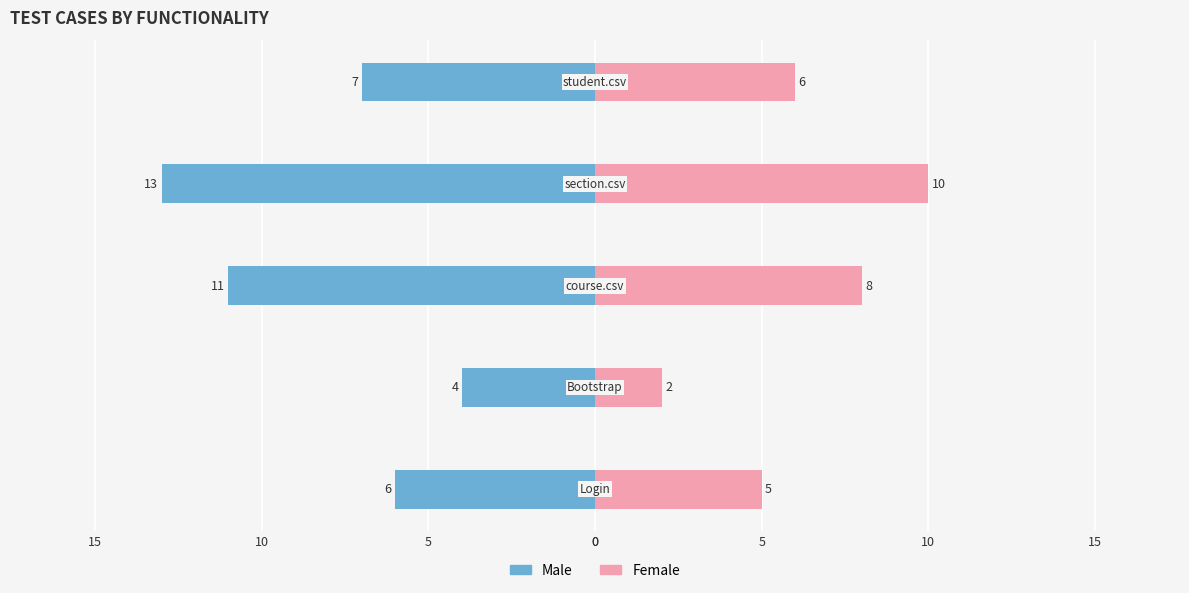

True or false: Male has a value of -3 at 0.

False